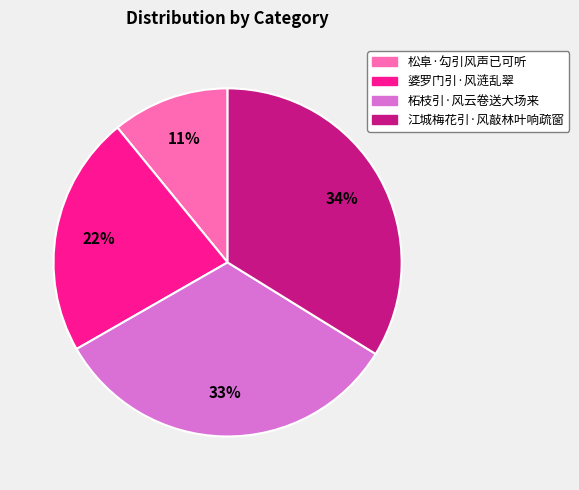

How many segments does this pie chart have?

4